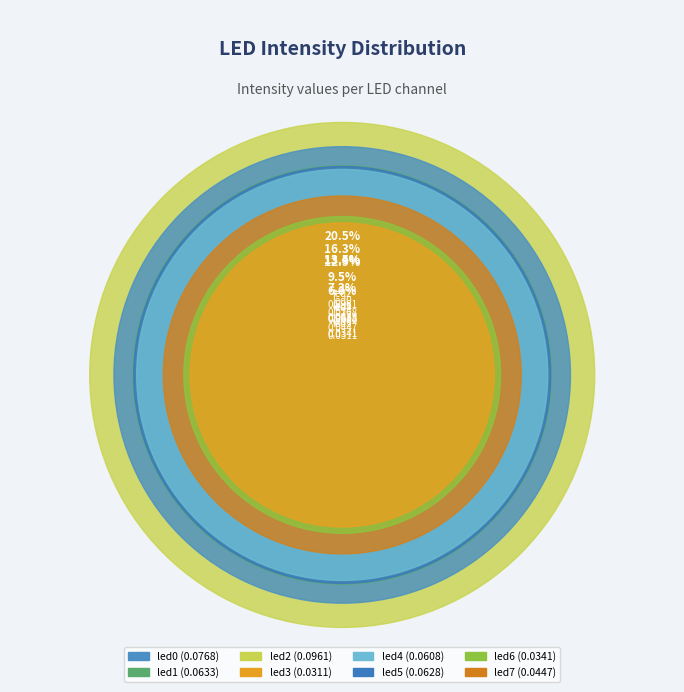

To the nearest percent, what portion does led4 represent?

13%